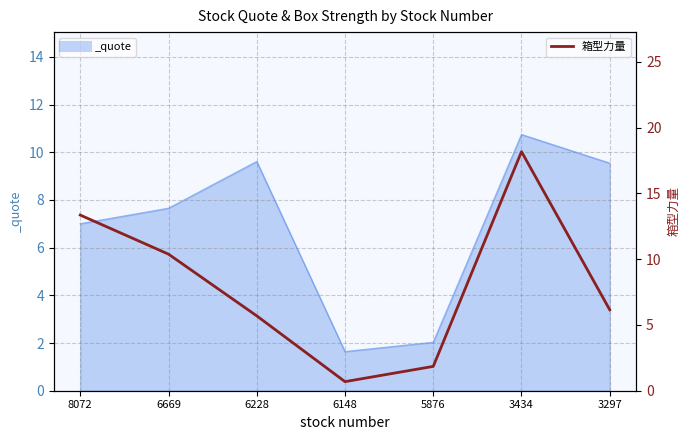

What is the maximum value shown in the chart?

18.2